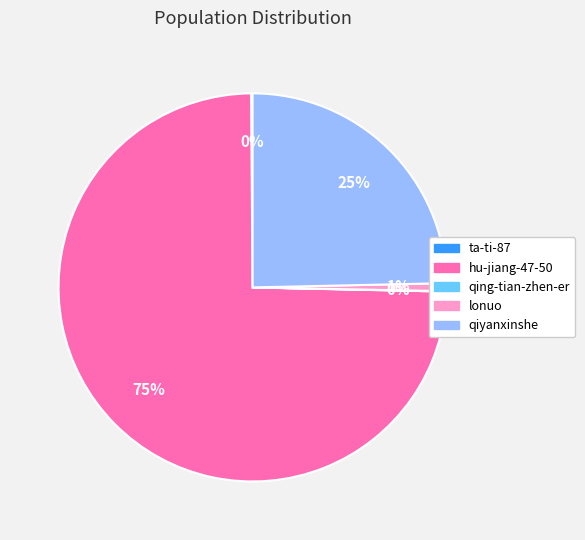

The lonuo slice represents 11% of the pie. True or false?

False